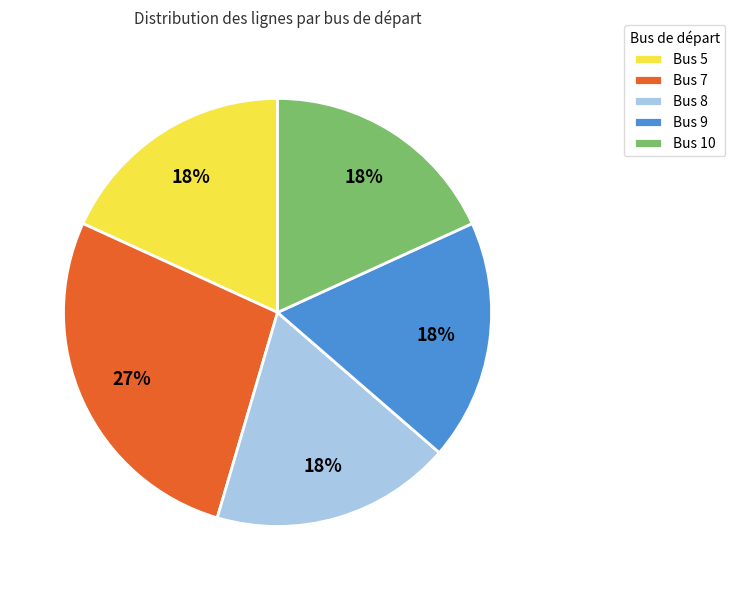

To the nearest percent, what is the difference between the largest and smallest slice percentages?

9%